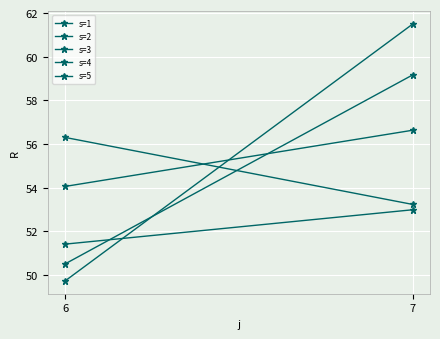

What is the difference between the s=1 values at 7 and 6?

1.6